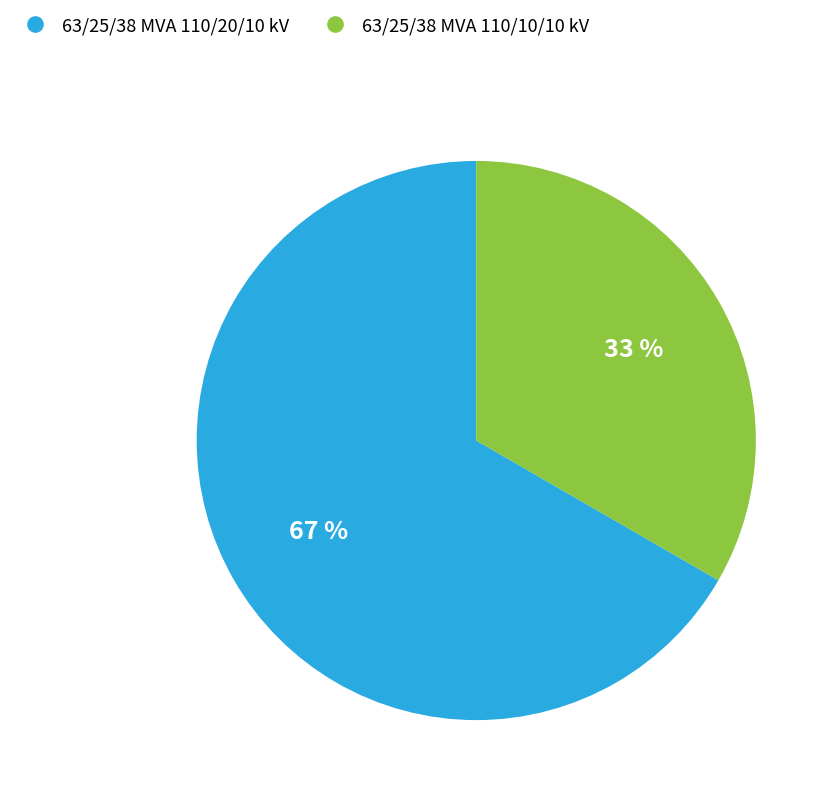

Count the number of slices in the pie.

2